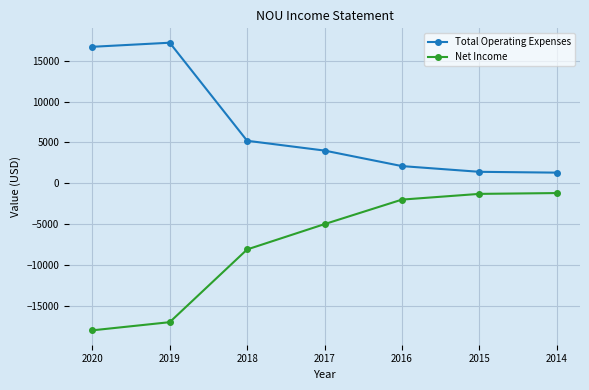

At 2017, list the series in order from smallest to largest.

Net Income, Total Operating Expenses